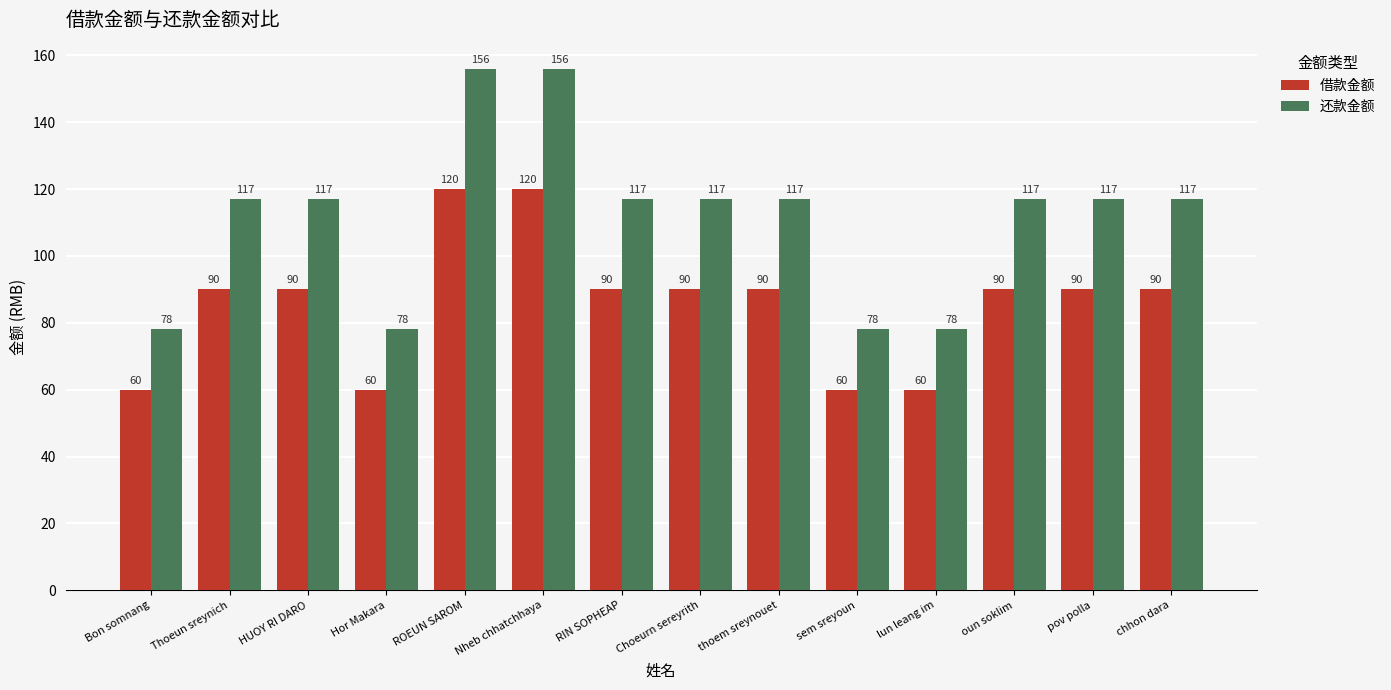

Rank the series at chhon dara from highest to lowest value.

还款金额, 借款金额